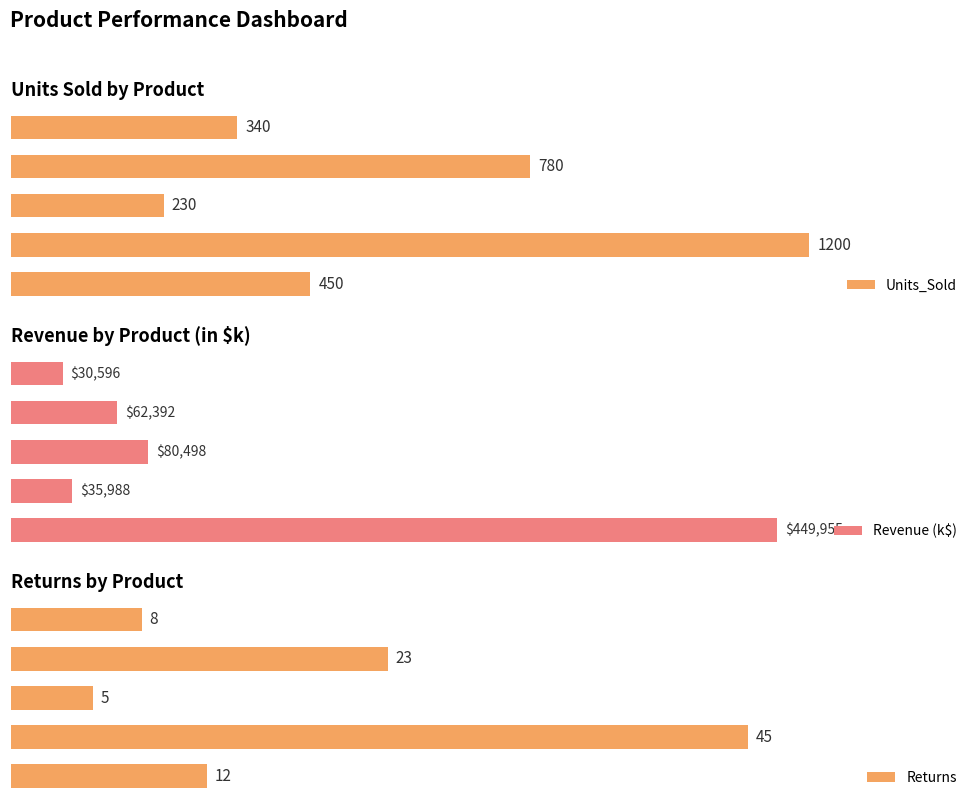

How many bars are there in each group?

3